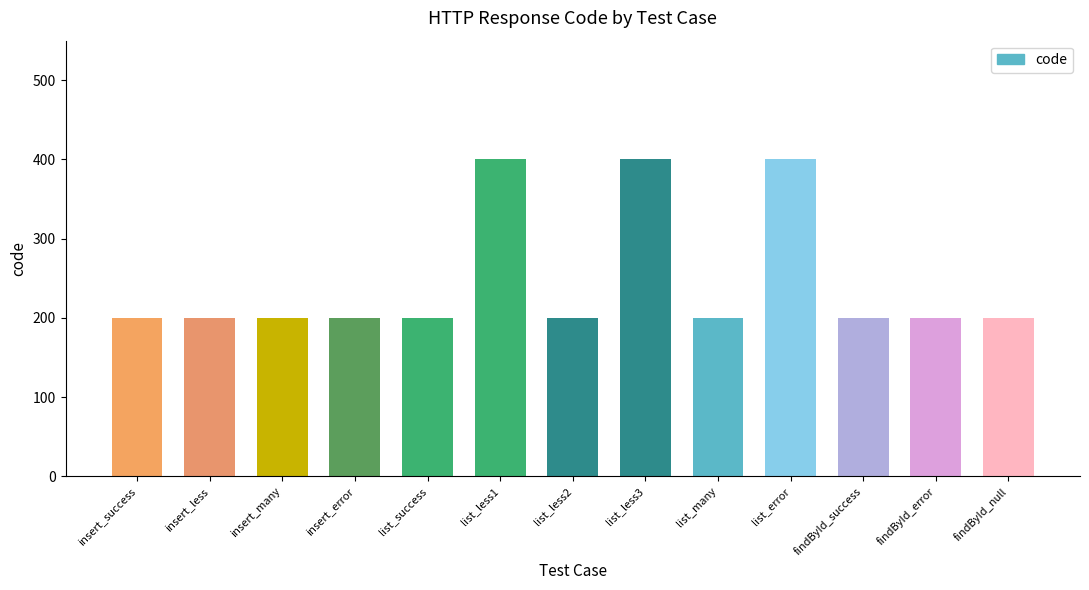

What is the difference between the maximum and minimum values?

200